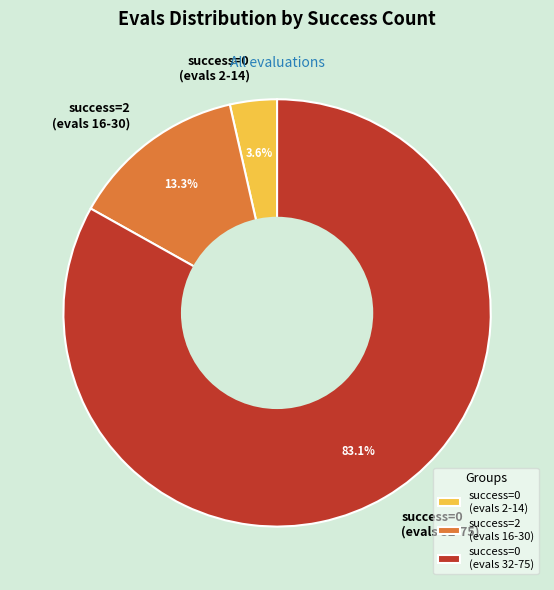

Rank the categories by value from highest to lowest.

success=0 (evals 32-75), success=2 (evals 16-30), success=0 (evals 2-14)